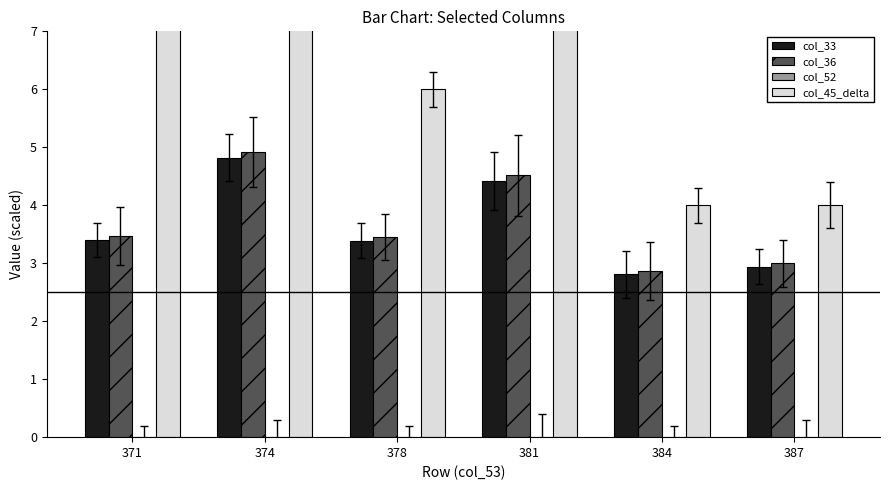

Which series has the largest range (max minus min)?

col_45_delta